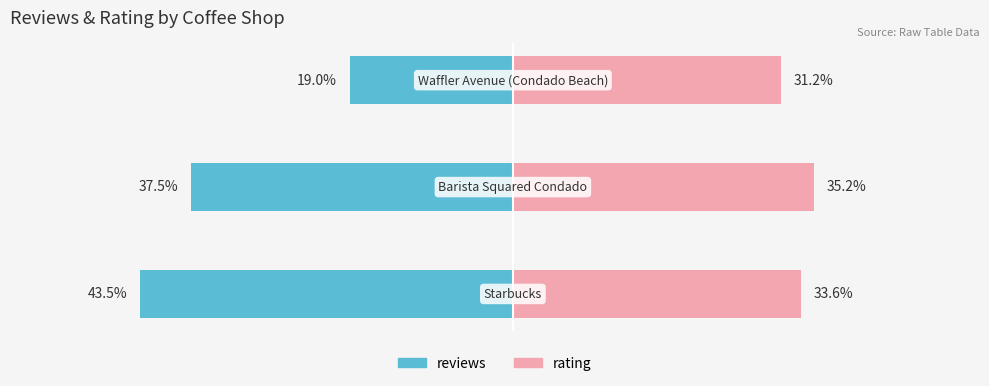

How many bars are there in total?

6